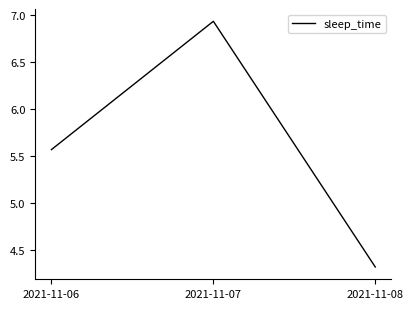

Is it true that the value at 2021-11-07 is 9.7?

False